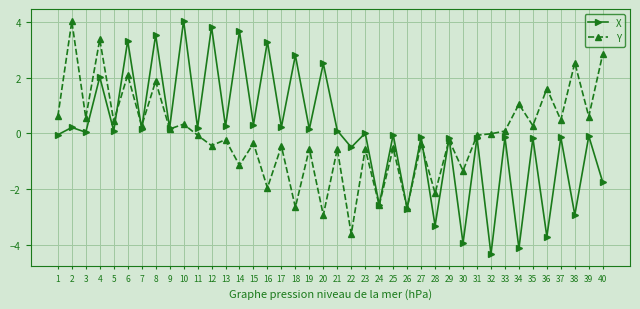

The Y series shows -0.2 at 25. True or false?

False